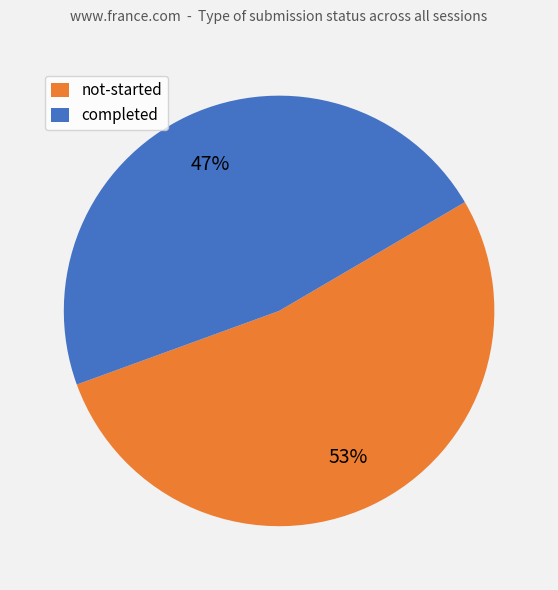

To the nearest percent, what is the average slice percentage?

50%